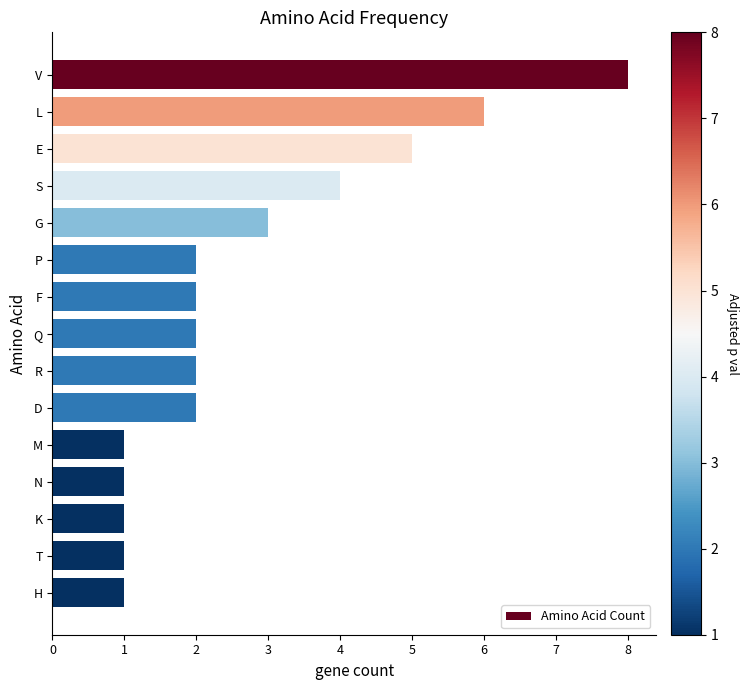

Are the bars grouped side by side (vs. stacked)?

No